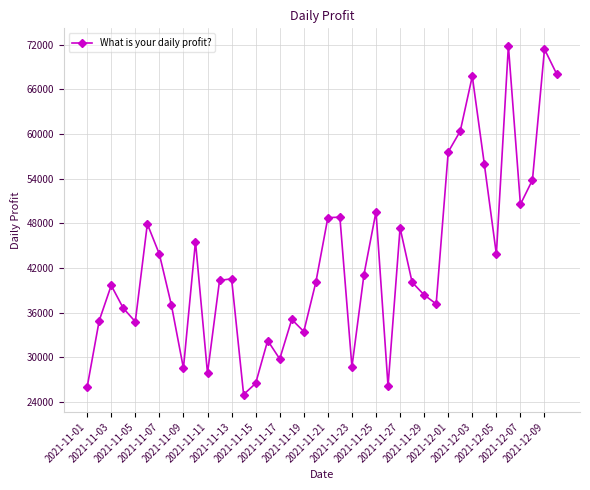

How many series are shown in this chart?

1